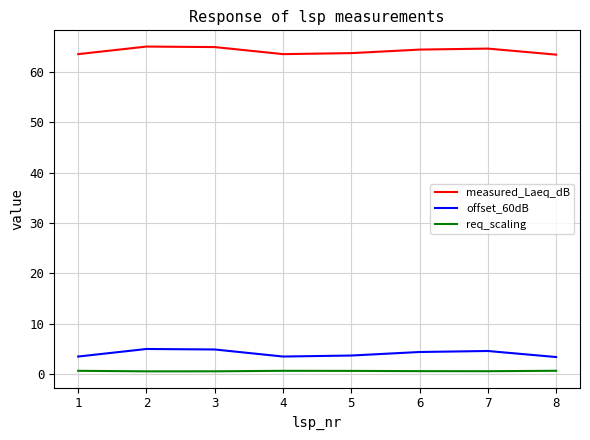

Is it true that offset_60dB equals 4.4 at 6?

True